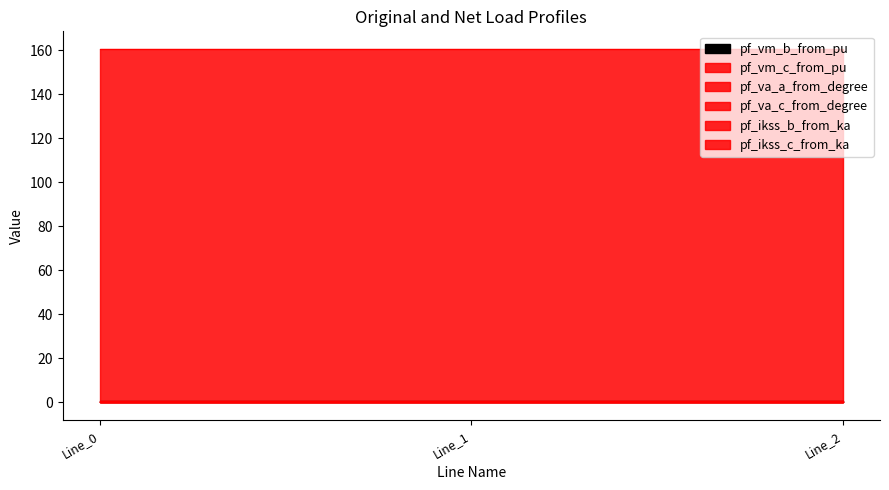

Is the value of pf_ikss_b_from_ka at Line_1 greater than the value of pf_vm_b_from_pu at Line_1?

No